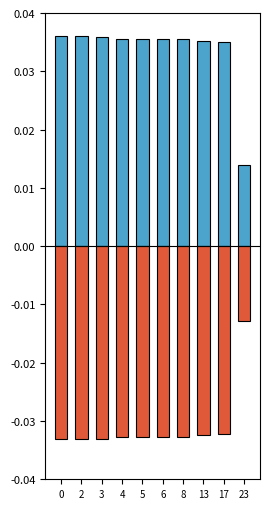

What is the difference between the highest and lowest values at 4?

0.1